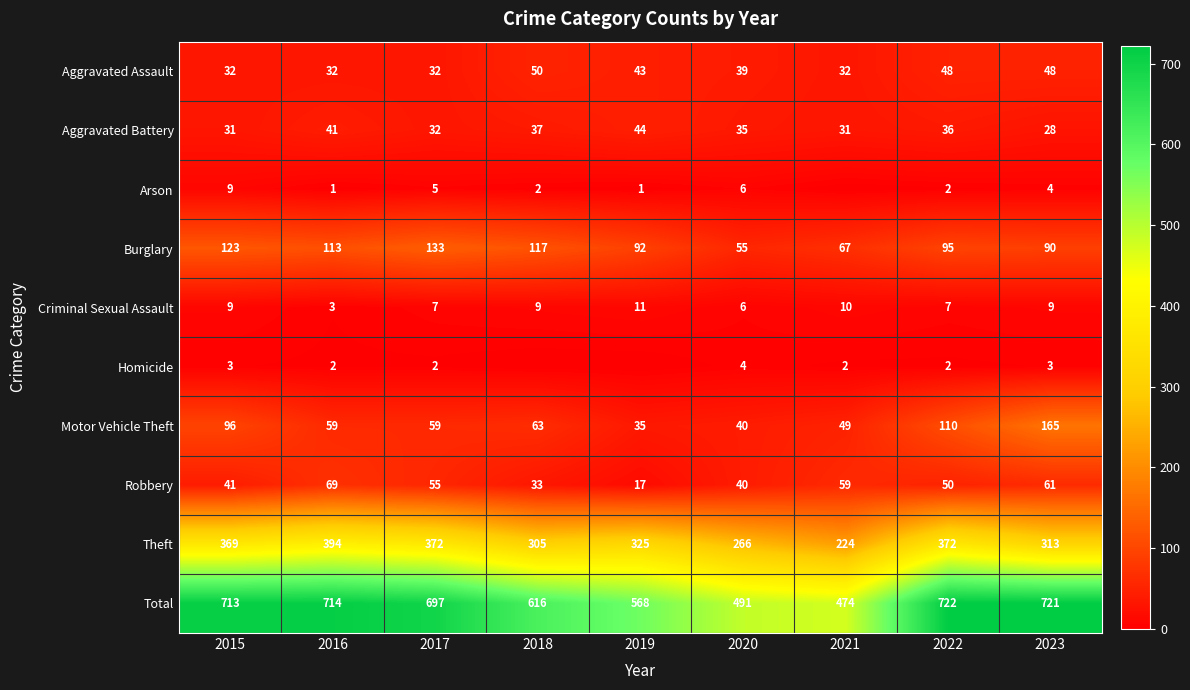

Where does the Total series first go above 697?

2015